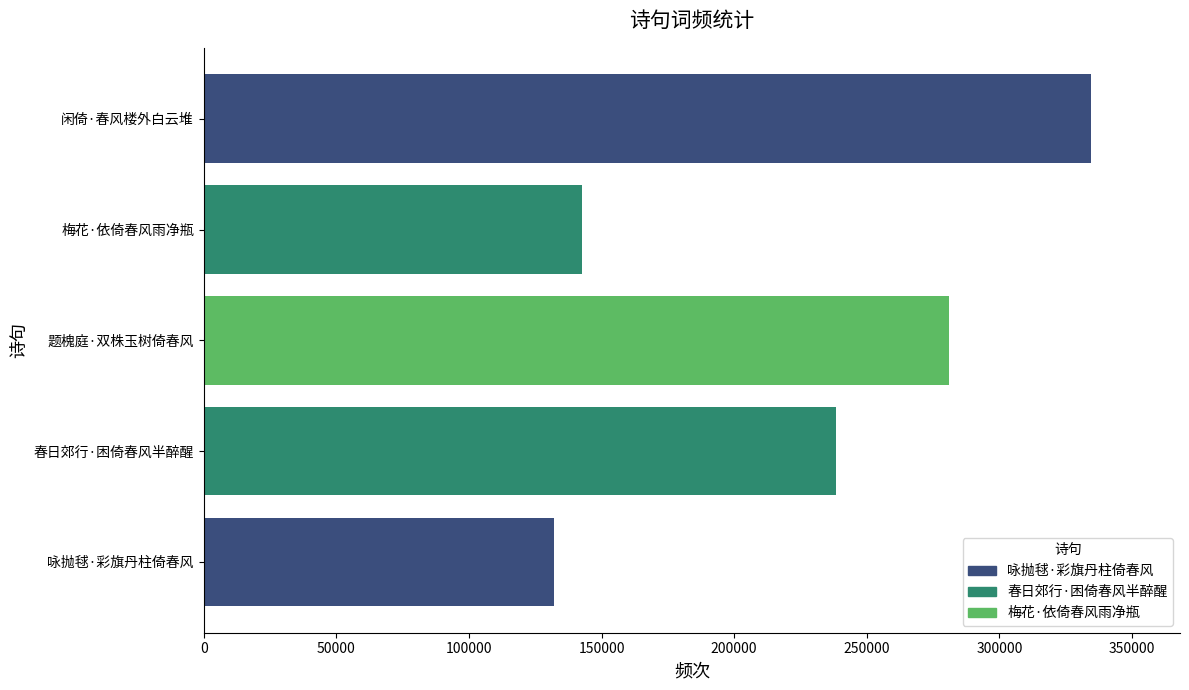

Between 闲倚·春风楼外白云堆 and 春日郊行·困倚春风半醉醒, which is larger?

闲倚·春风楼外白云堆